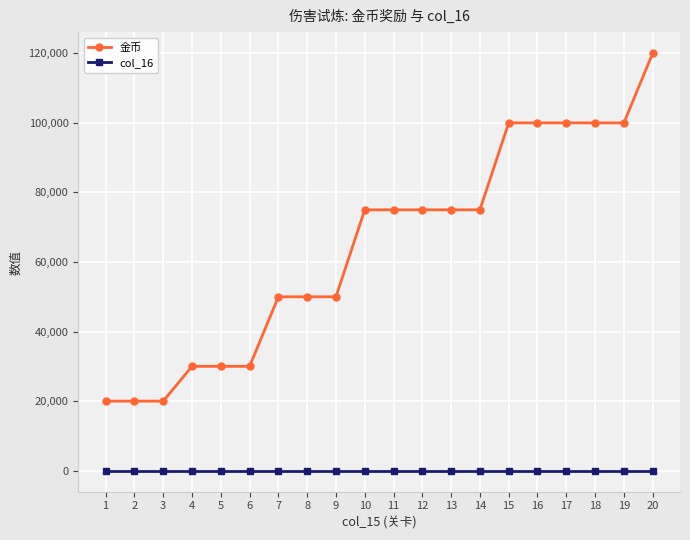

Which series has the largest total across all categories?

金币